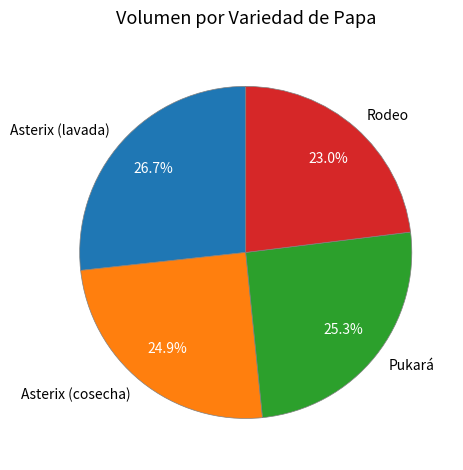

Which slice is the largest?

Asterix (lavada)